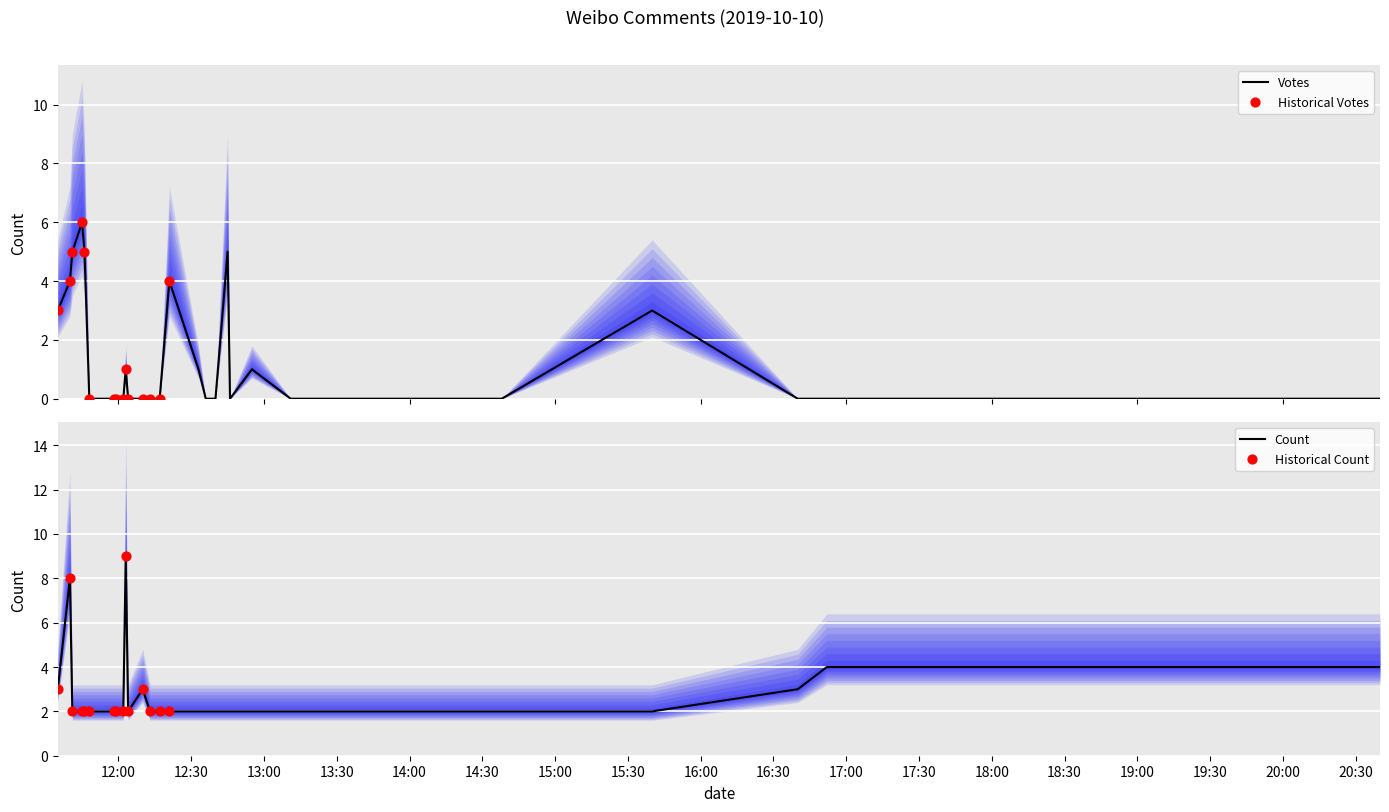

At which category is the sum across all series the highest?

2019-10-10 11:40